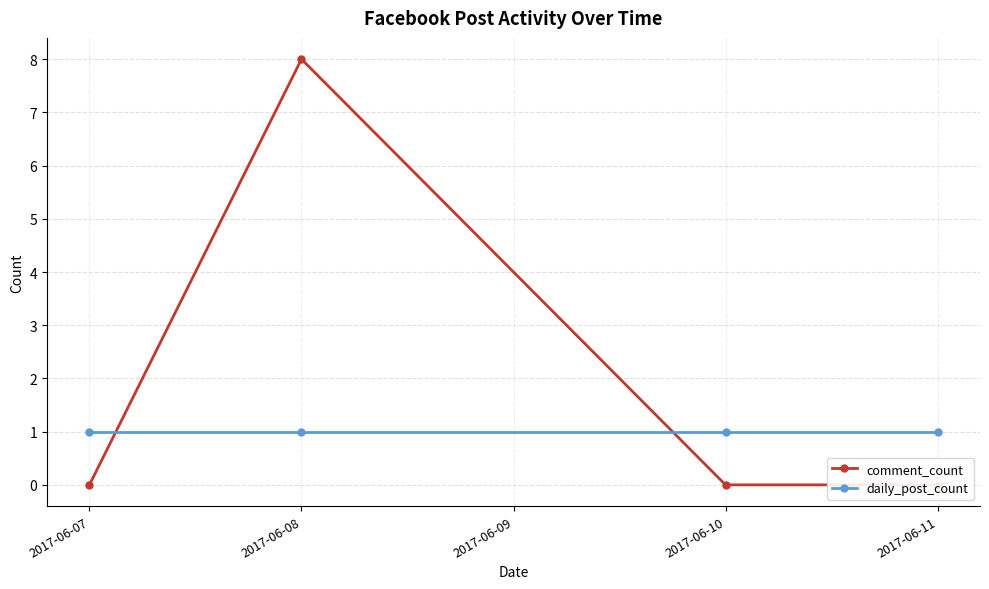

The daily_post_count series shows 1 at 2017-06-10. True or false?

True